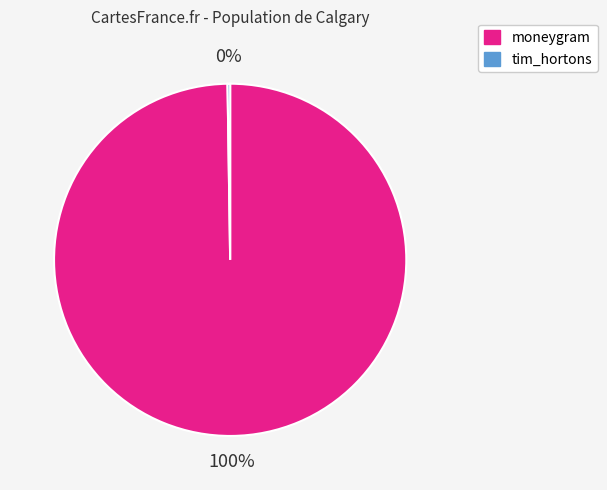

Is there a majority slice in this chart?

Yes